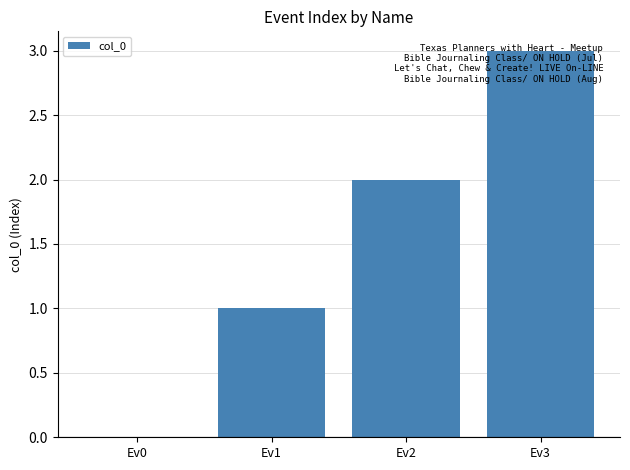

Is it true that the value at Ev3 is 2?

False